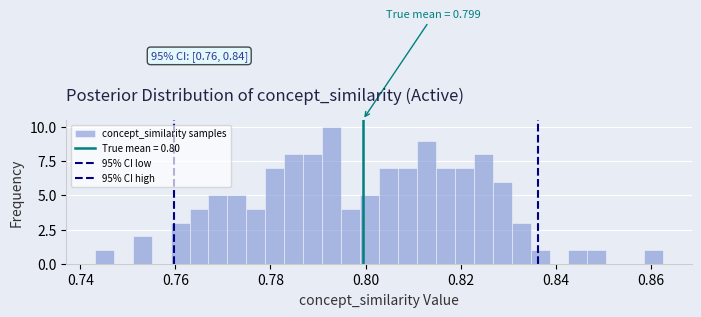

Around what value on the x-axis is the tallest bar? Give the approximate position of its centre, as read against the axis.

0.792